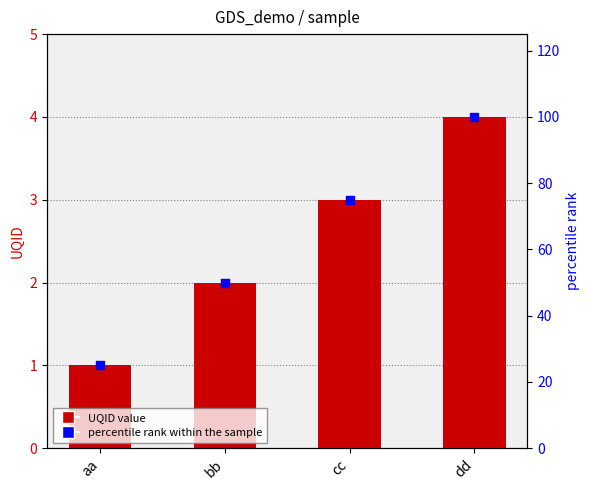

Which series contains the highest Y value?

percentile rank within the sample